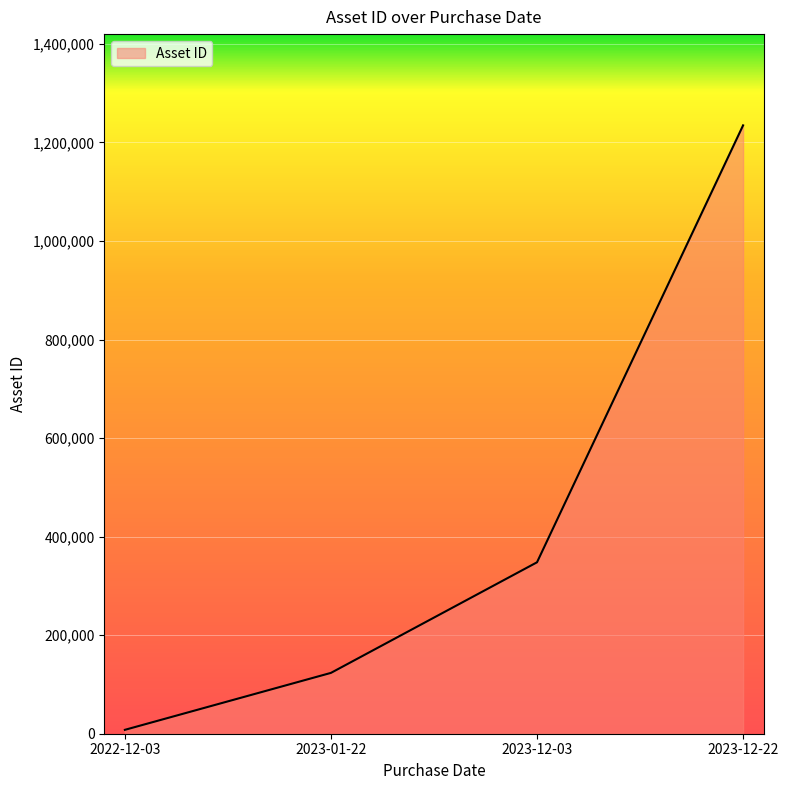

True or false: the data shows 1881679 at 2023-12-22.

False